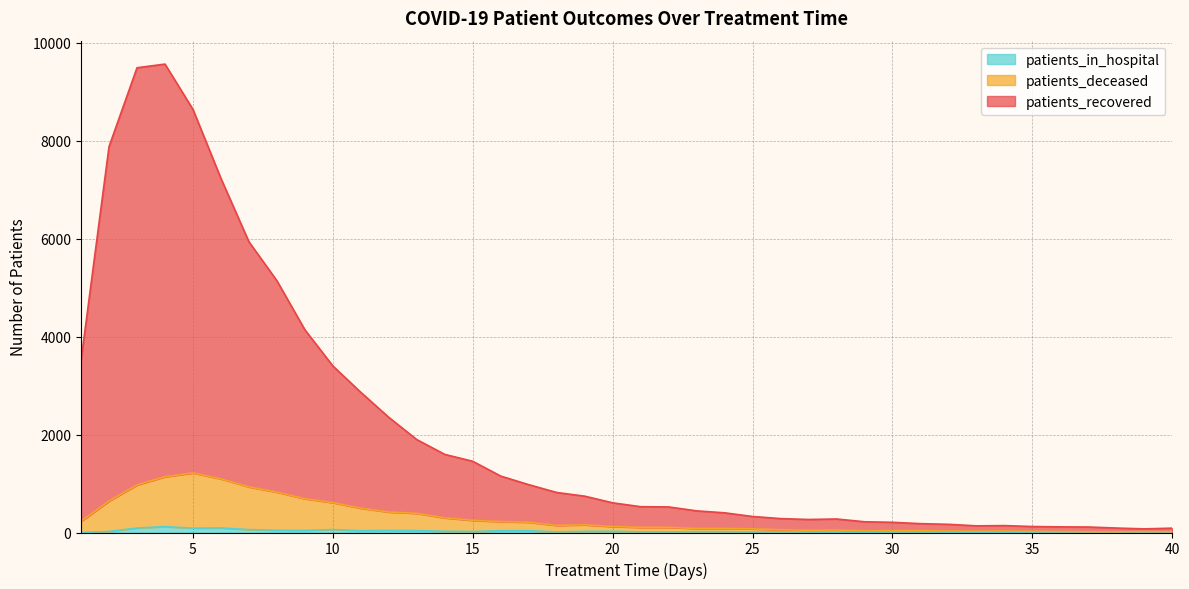

Is it true that patients_recovered equals 167 at 32?

True